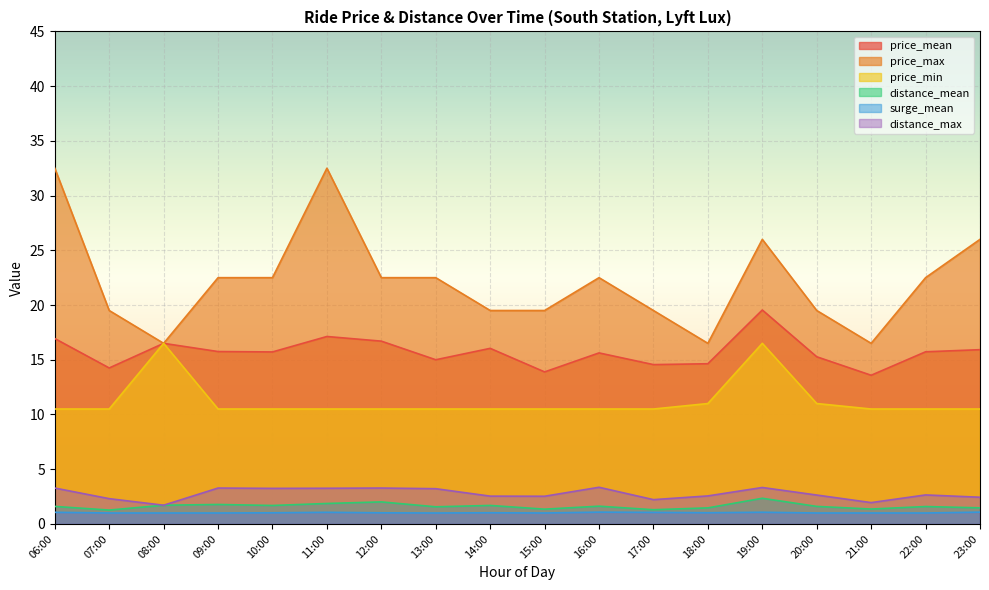

Reading left to right, list all the values displayed in this chart.

price_mean: 16.9	14.2	16.5	15.8	15.7	17.1	16.7	15.0	16.0	13.9	15.6	14.6	14.6	19.5	15.3	13.6	15.7	15.9
price_max: 32.5	19.5	16.5	22.5	22.5	32.5	22.5	22.5	19.5	19.5	22.5	19.5	16.5	26.0	19.5	16.5	22.5	26.0
price_min: 10.5	10.5	16.5	10.5	10.5	10.5	10.5	10.5	10.5	10.5	10.5	10.5	11.0	16.5	11.0	10.5	10.5	10.5
distance_mean: 1.6	1.3	1.7	1.8	1.7	1.9	2.0	1.6	1.7	1.4	1.6	1.3	1.5	2.3	1.6	1.4	1.6	1.5
surge_mean: 1.1	1.0	1.0	1.0	1.0	1.1	1.0	1.0	1.0	1.0	1.1	1.1	1.0	1.1	1.0	1.0	1.0	1.1
distance_max: 3.3	2.3	1.7	3.3	3.2	3.3	3.3	3.2	2.5	2.5	3.4	2.2	2.6	3.3	2.6	1.9	2.6	2.4